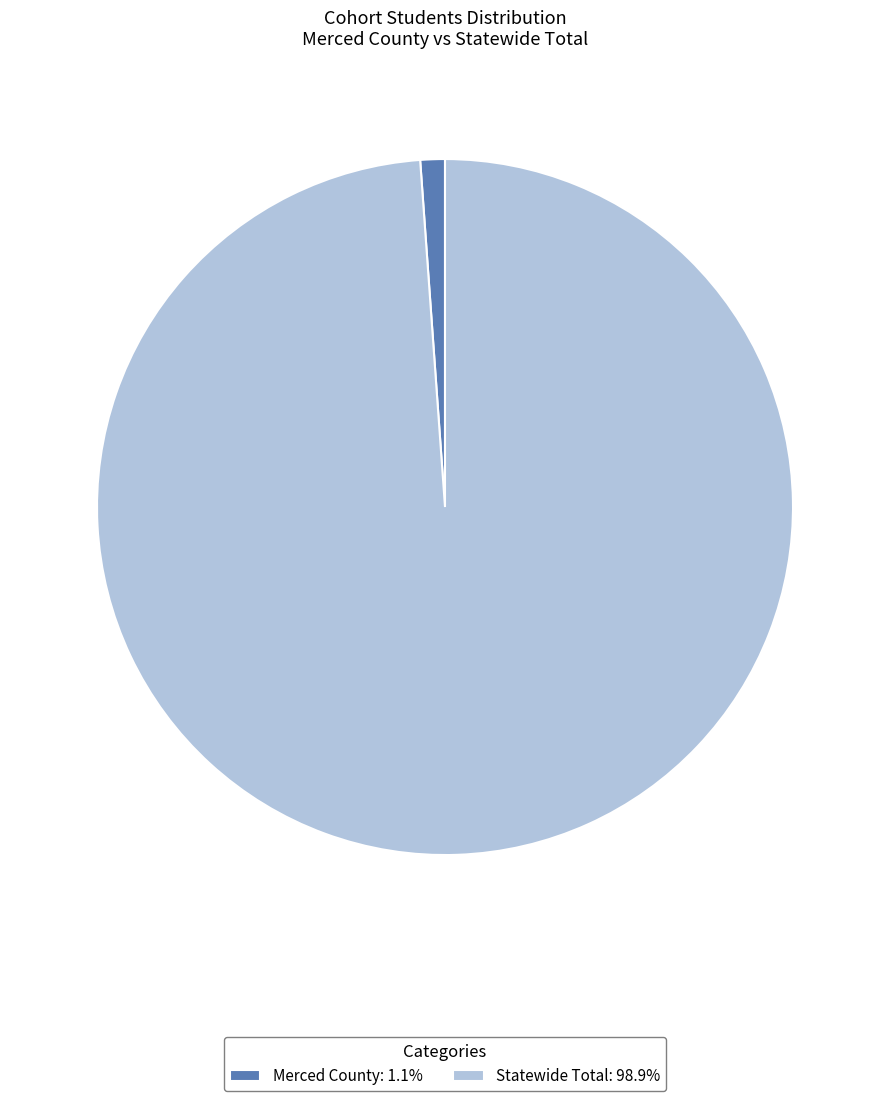

Is the sum of Statewide Total and Merced County greater than half?

Yes